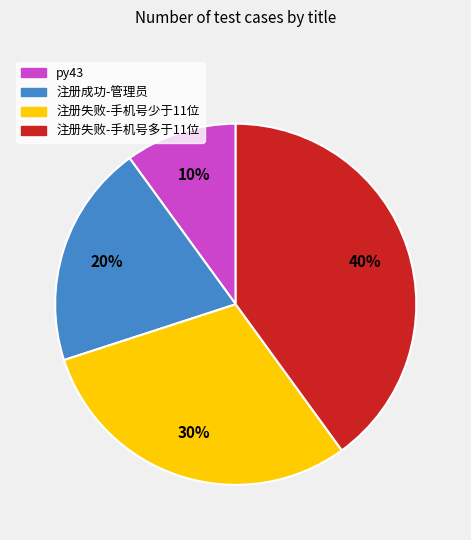

To the nearest percent, what percentage of the pie is 注册成功-管理员?

20%